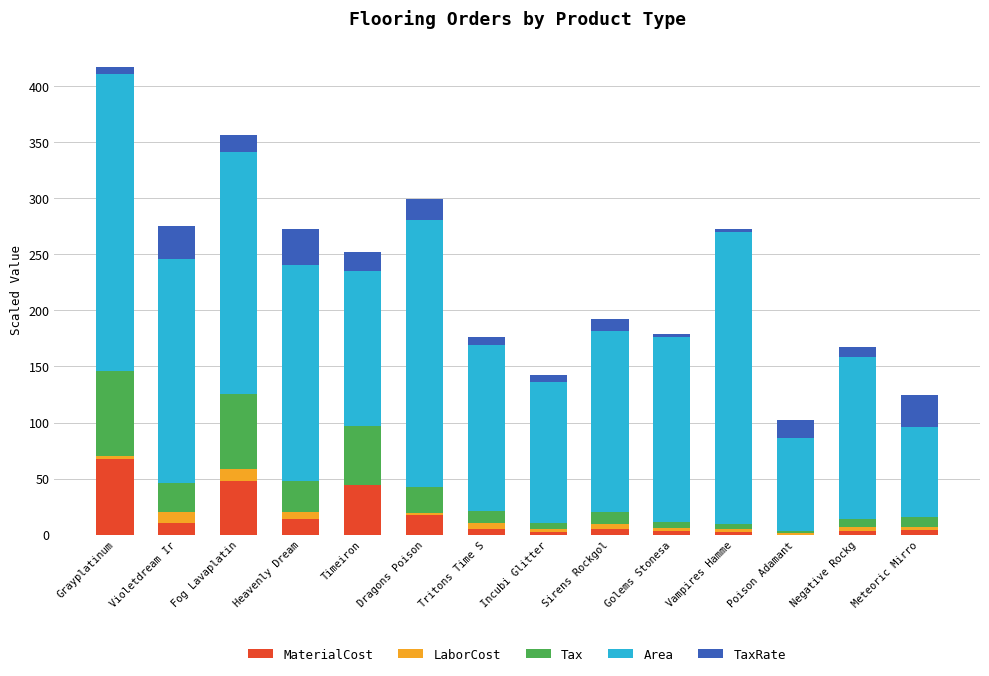

What position from the left is Dragons Poison?

6